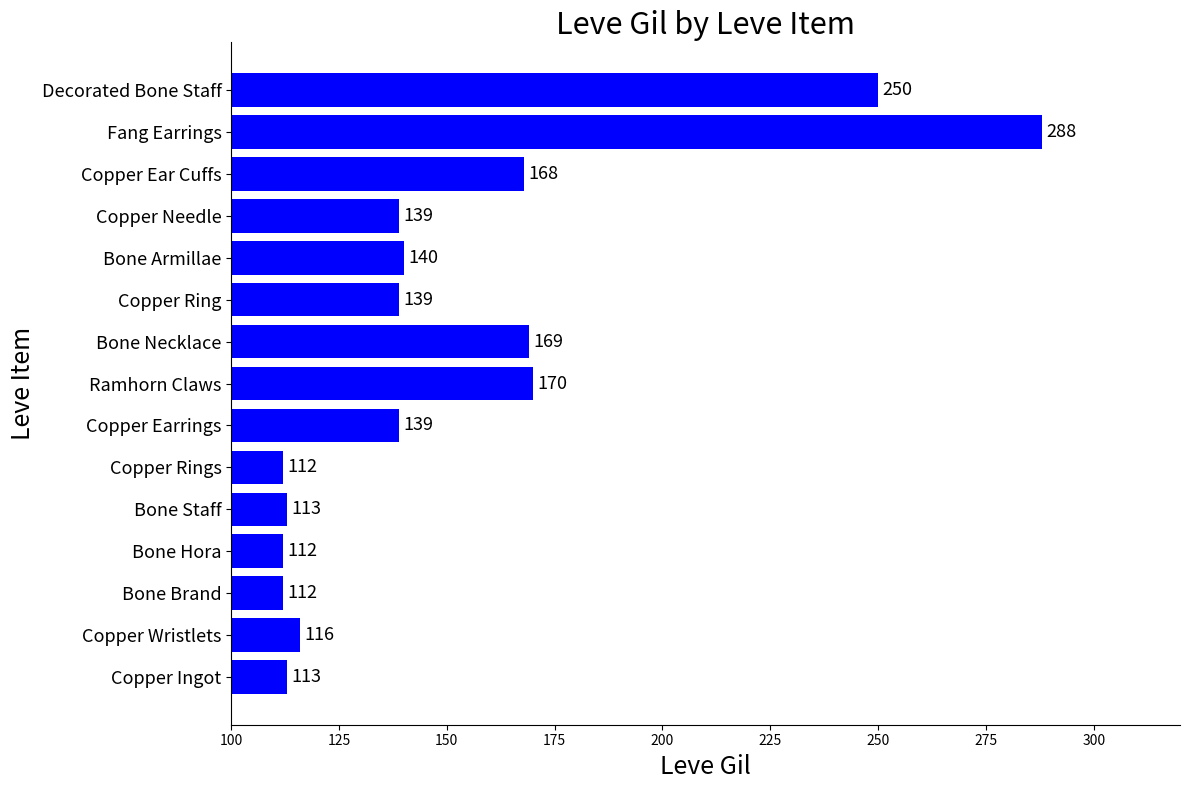

At which category does the chart reach its peak across all series?

Fang Earrings